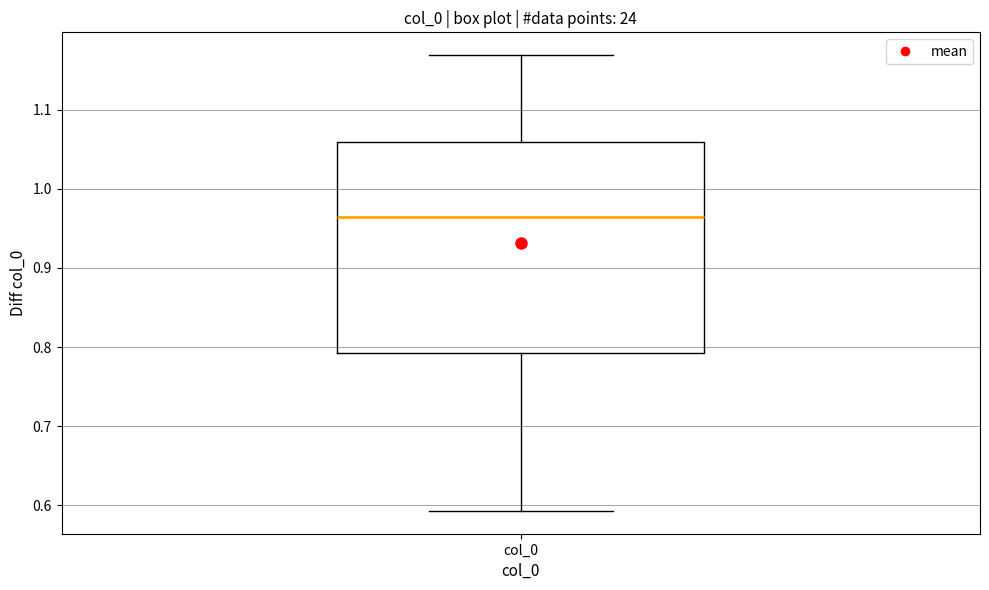

Transcribe this box plot: give where the median line is, the range the box spans, and where the two whiskers end, as read against the y-axis. The values are not printed on the chart, so give them approximately, as read against the axis.

median 0.96, box 0.79 to 1.06, whiskers 0.59 to 1.17